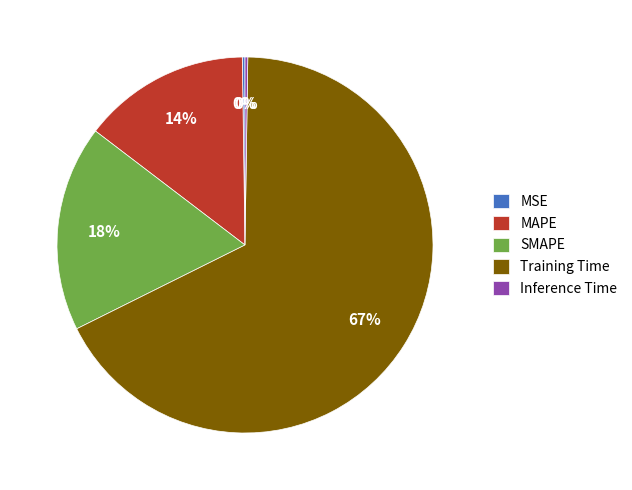

To the nearest percent, what is the average slice percentage?

20%